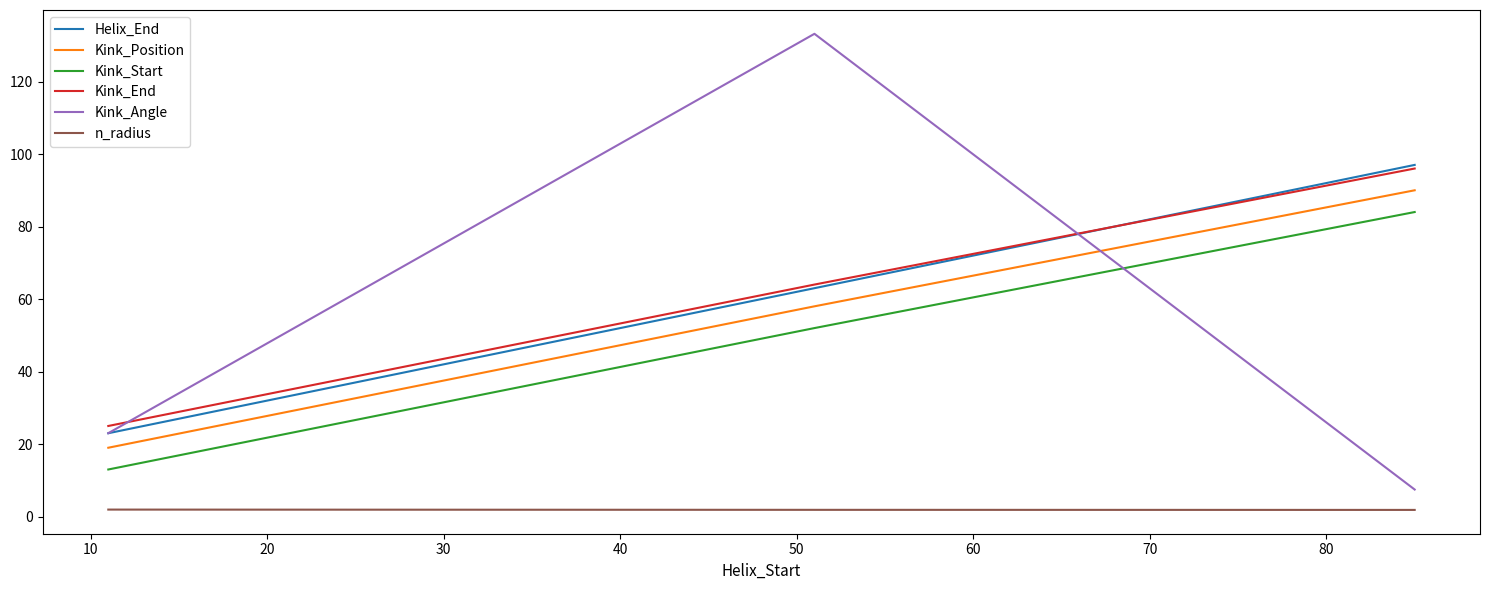

Which series has the largest range (max minus min)?

Kink_Angle